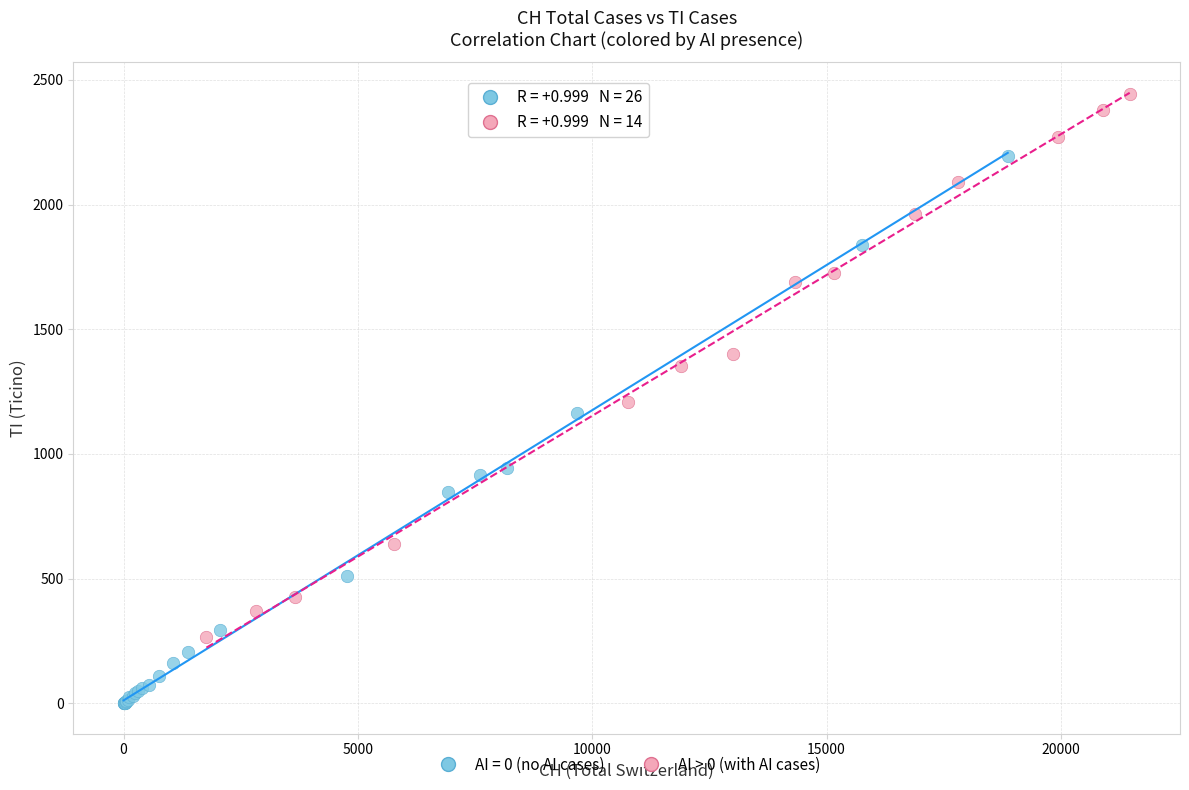

Which series reaches the minimum Y coordinate?

AI = 0 (no AI cases)